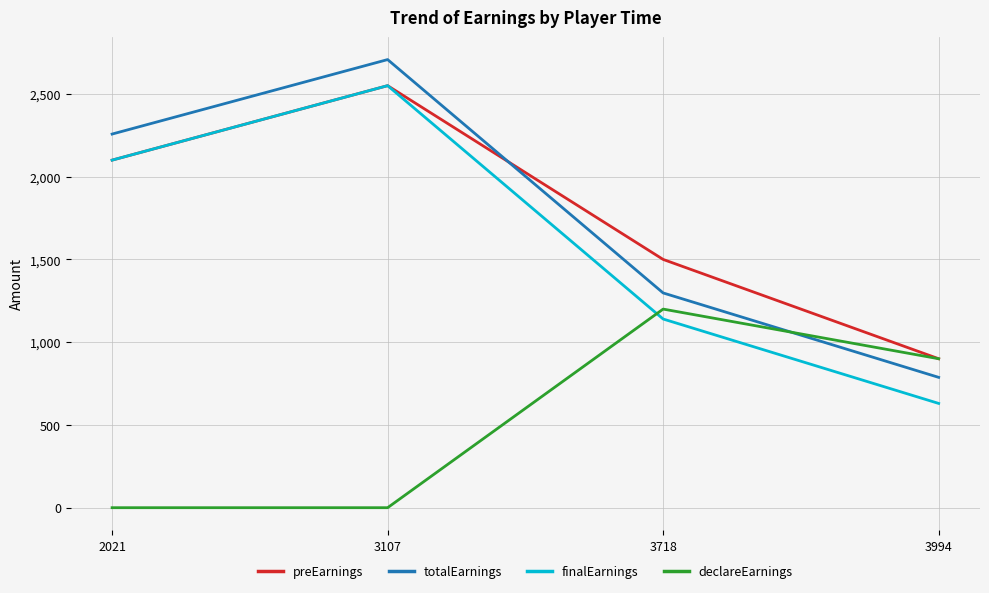

What is the sum of all preEarnings values?

7050.0